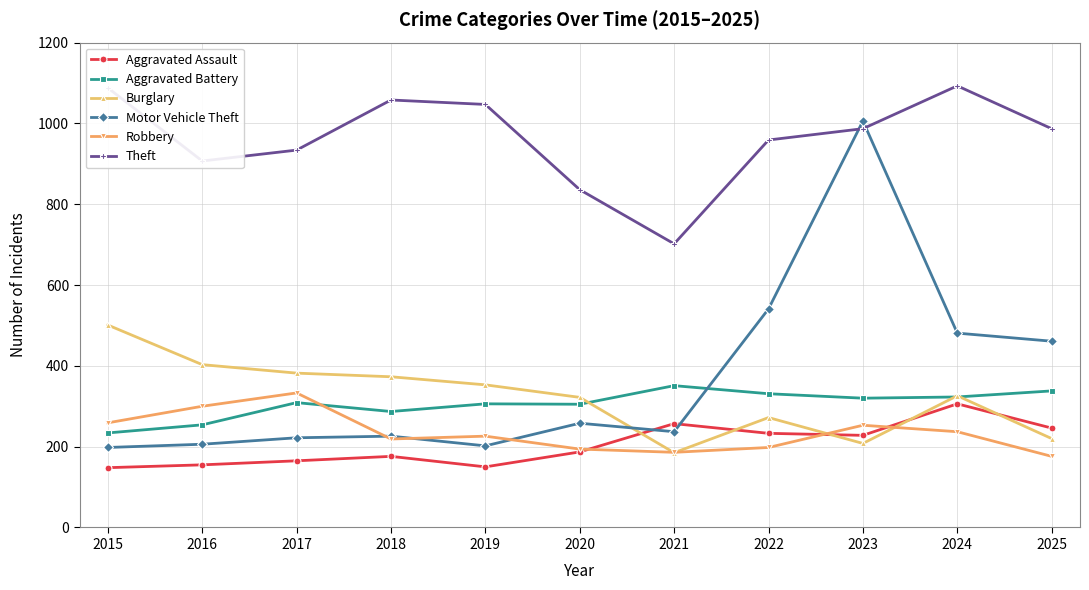

Is this an area chart (filled region under the line)?

No